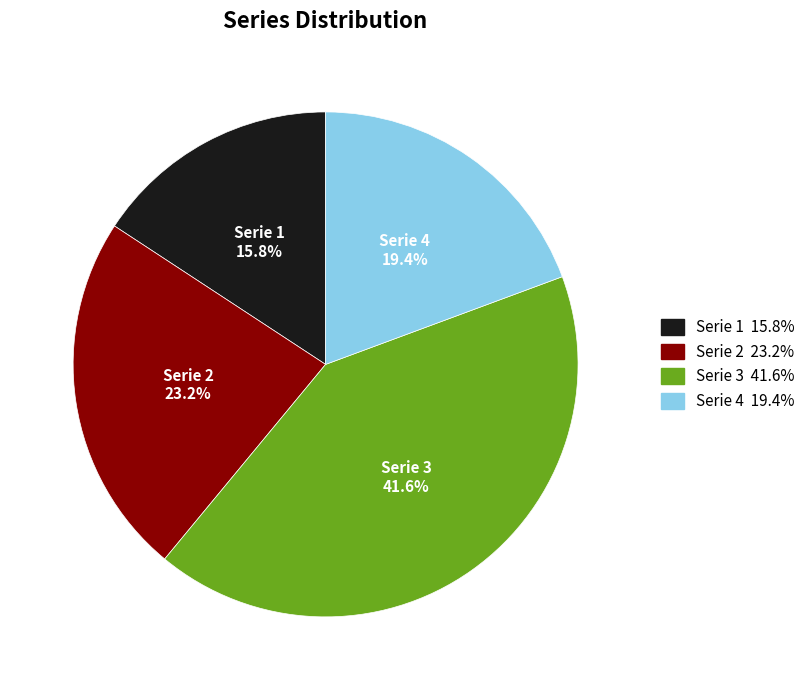

How much of the chart is everything except Serie 4?

80.6%